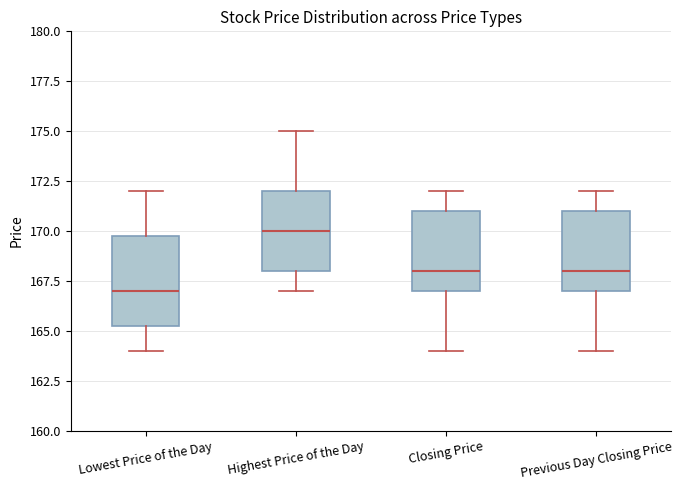

Which box's median line is the highest?

Highest Price of the Day